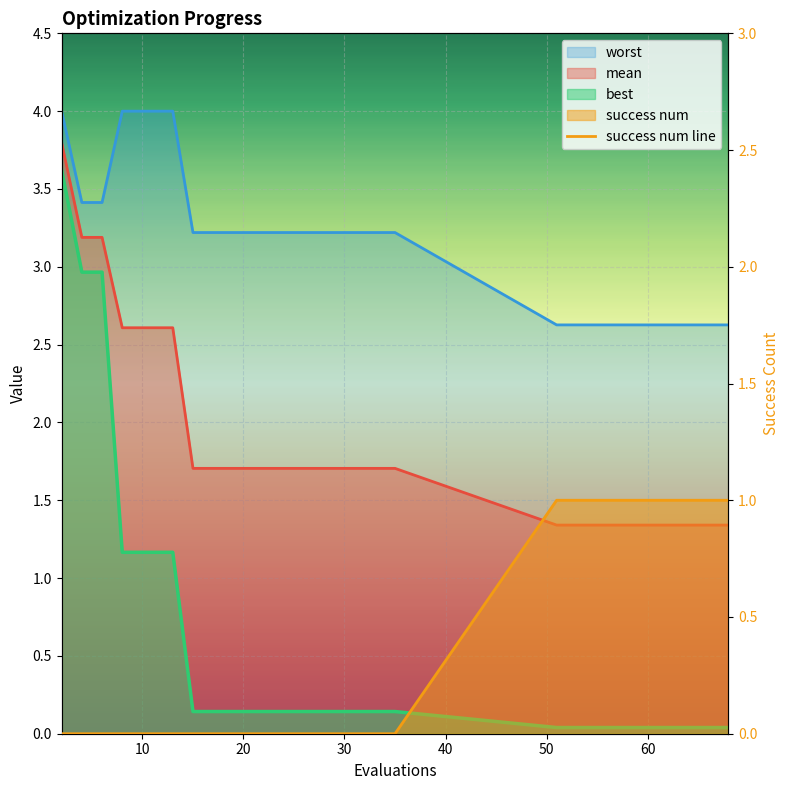

Reading left to right, transcribe all the data shown in this chart.

mean: 3.8	3.2	3.2	2.6	2.6	2.6	2.6	1.7	1.7	1.7	1.7	1.7	1.7	1.7	1.7	1.7	1.7	1.7	1.7	1.3	1.3	1.3	1.3	1.3	1.3	1.3	1.3	1.3	1.3	1.3
best: 3.6	3.0	3.0	1.2	1.2	1.2	1.2	0.1	0.1	0.1	0.1	0.1	0.1	0.1	0.1	0.1	0.1	0.1	0.1	0.0	0.0	0.0	0.0	0.0	0.0	0.0	0.0	0.0	0.0	0.0
worst: 4.0	3.4	3.4	4.0	4.0	4.0	4.0	3.2	3.2	3.2	3.2	3.2	3.2	3.2	3.2	3.2	3.2	3.2	3.2	2.6	2.6	2.6	2.6	2.6	2.6	2.6	2.6	2.6	2.6	2.6
success num: 0.0	0.0	0.0	0.0	0.0	0.0	0.0	0.0	0.0	0.0	0.0	0.0	0.0	0.0	0.0	0.0	0.0	0.0	0.0	1.0	1.0	1.0	1.0	1.0	1.0	1.0	1.0	1.0	1.0	1.0